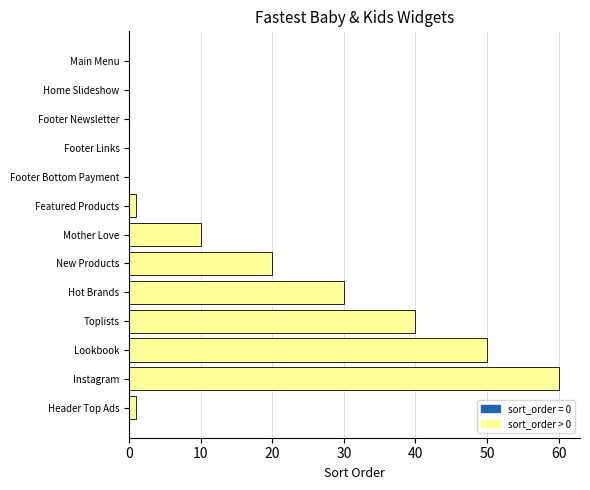

Are the bars grouped side by side (vs. stacked)?

No